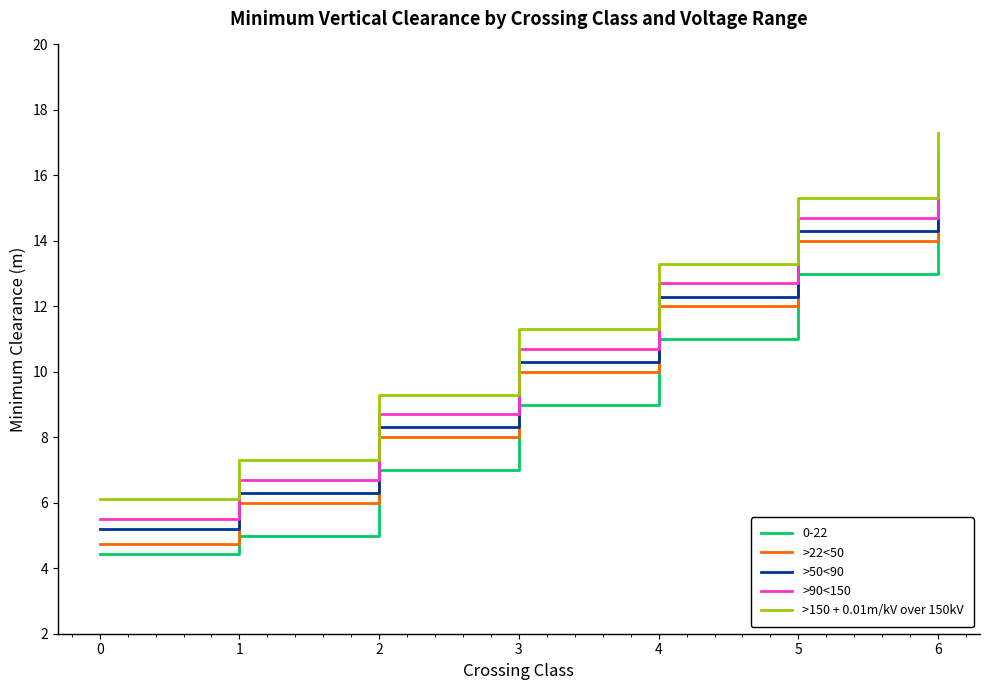

Is the value of >22<50 at 4 greater than the value of >150 + 0.01m/kV over 150kV at 4?

No